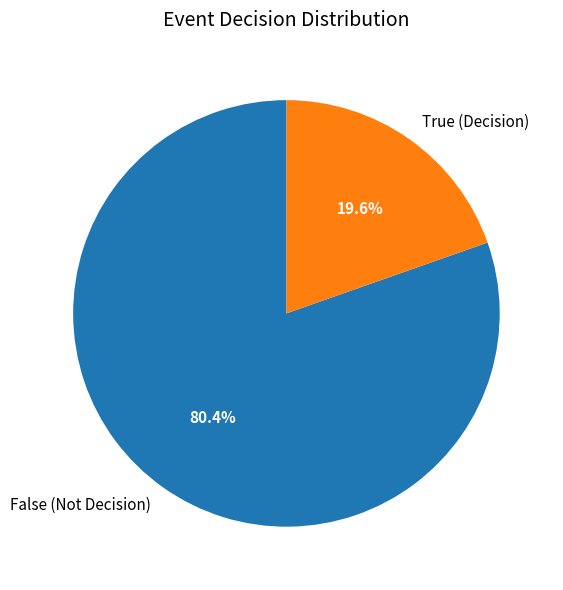

Which category has the biggest portion of the pie?

False